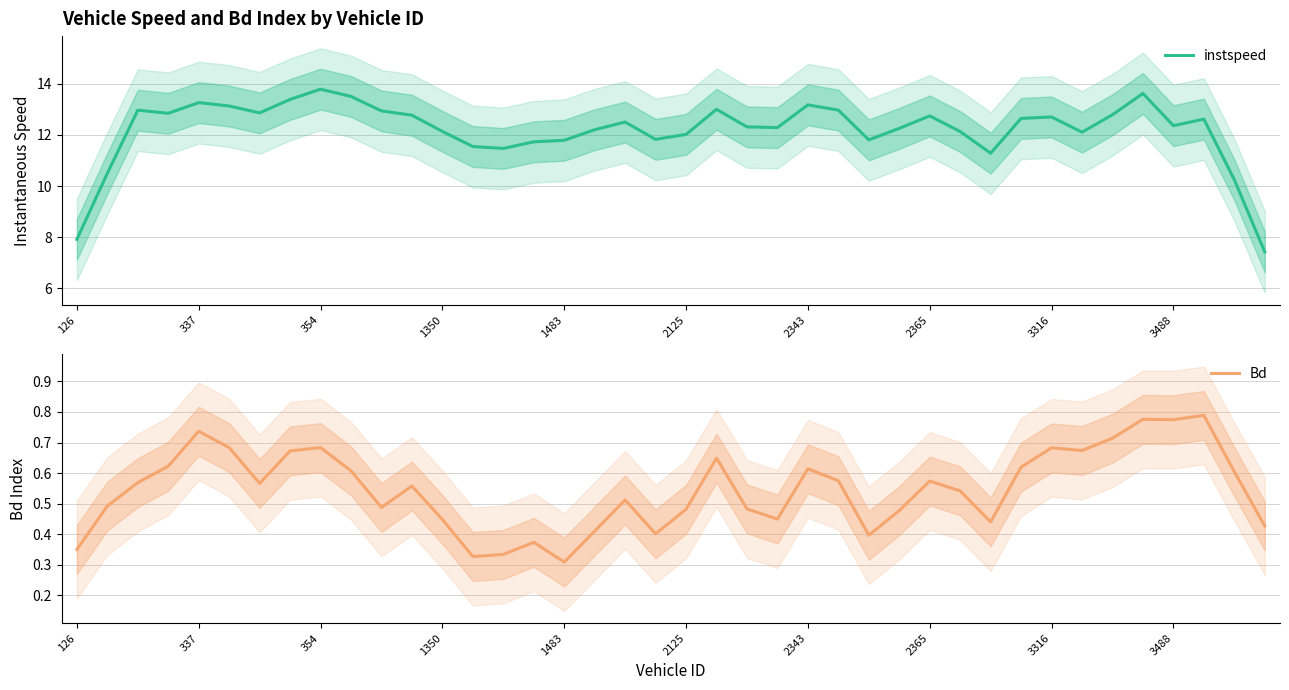

List the series in order of their overall mean, lowest first.

Bd, instspeed